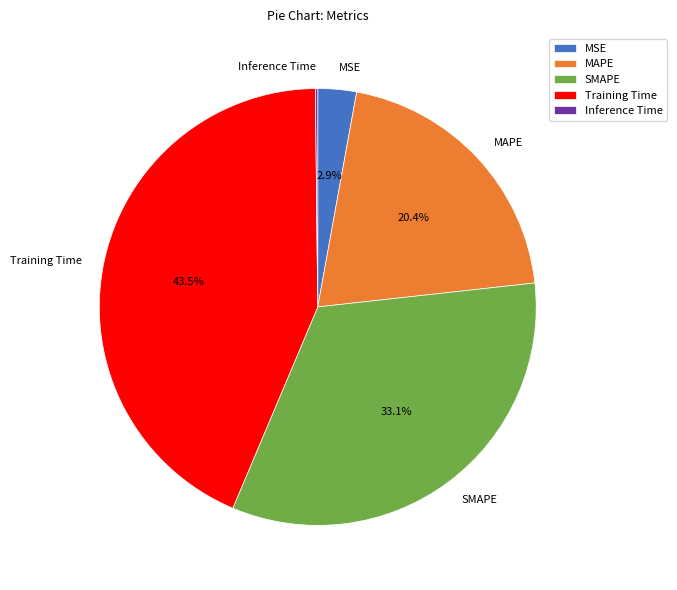

The MAPE slice represents 26% of the pie. True or false?

False